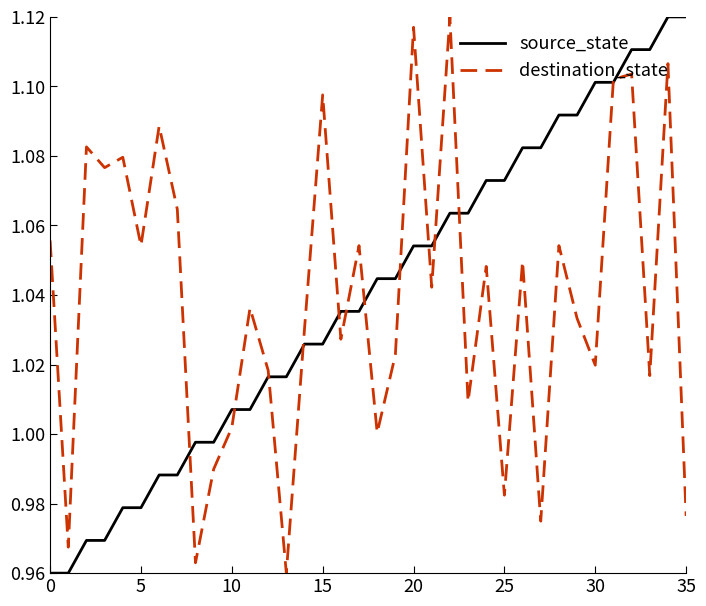

What are all the series names shown in the legend?

source_state, destination_state